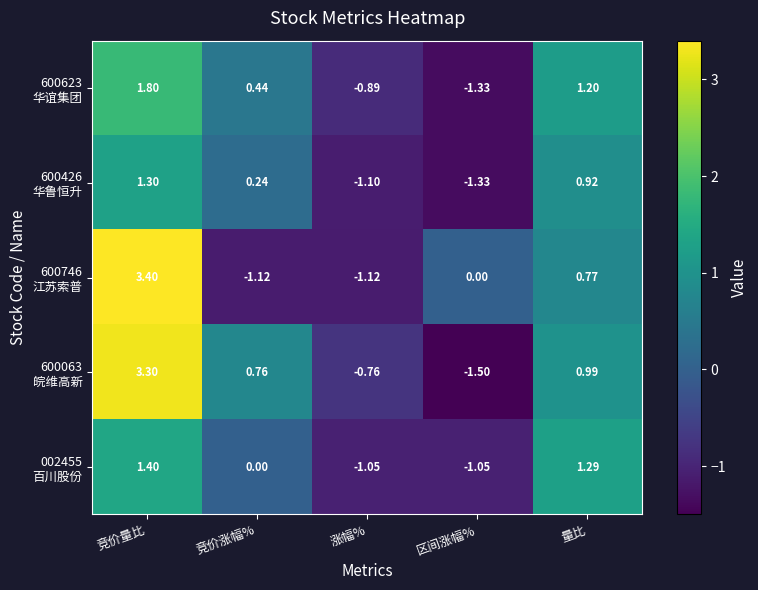

At which category does the chart reach its peak across all series?

竞价量比